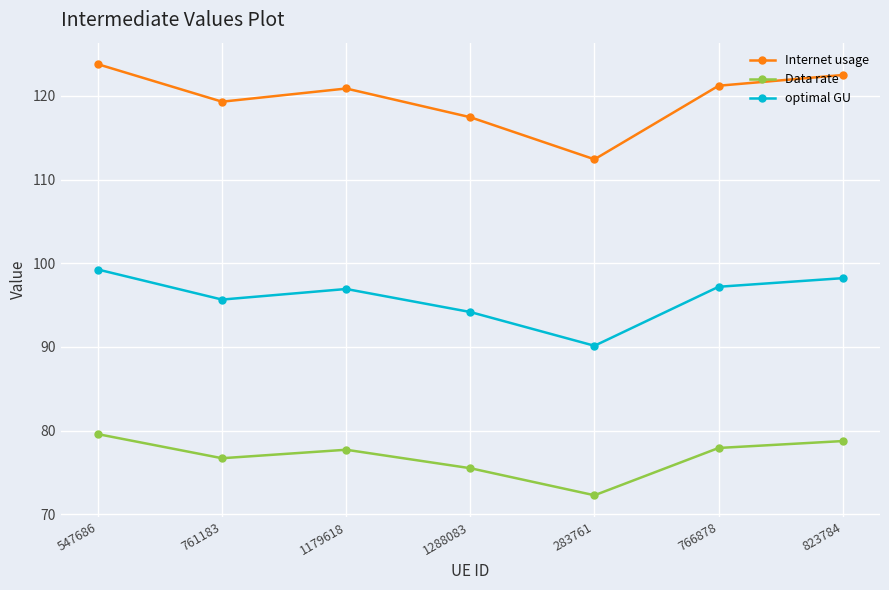

What is the highest value of the optimal GU series?

99.2